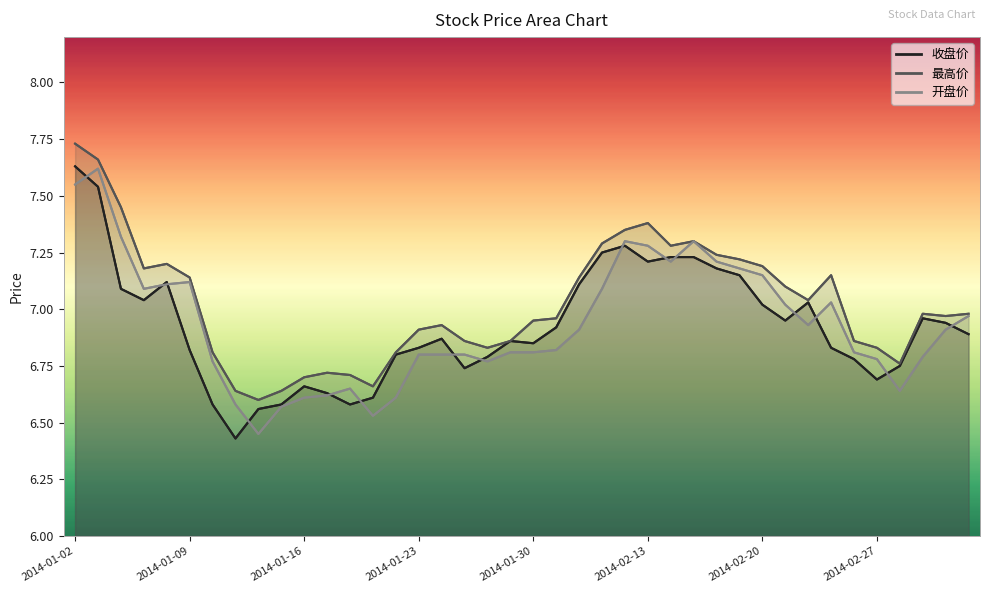

The 开盘价 series shows 7.2 at 2014-02-19. True or false?

True